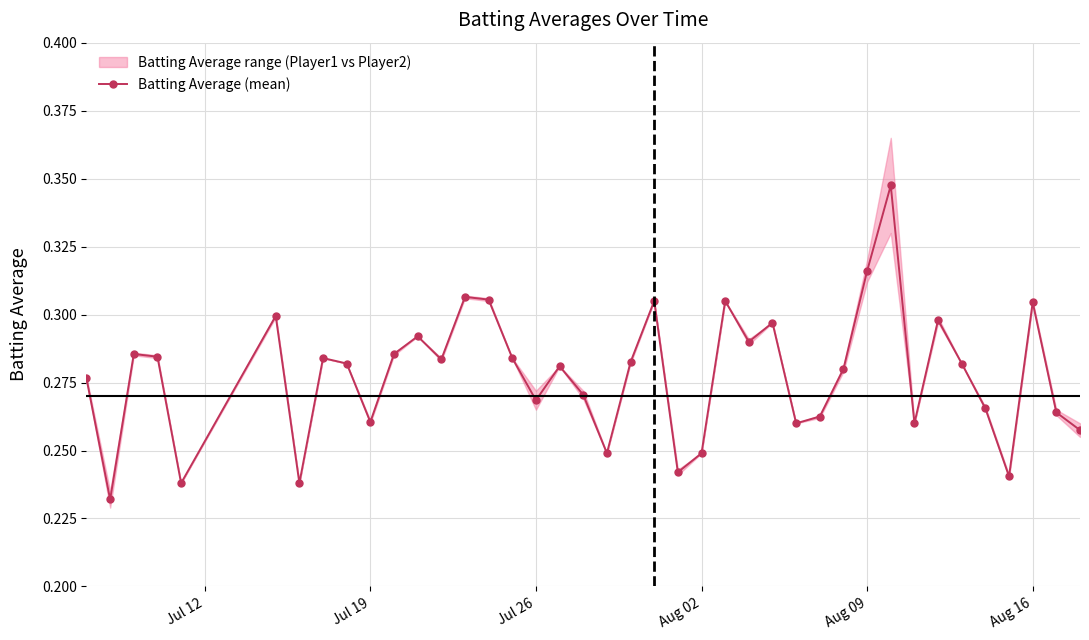

True or false: Batting Average (mean) has more than 1 points higher than both neighbors.

True